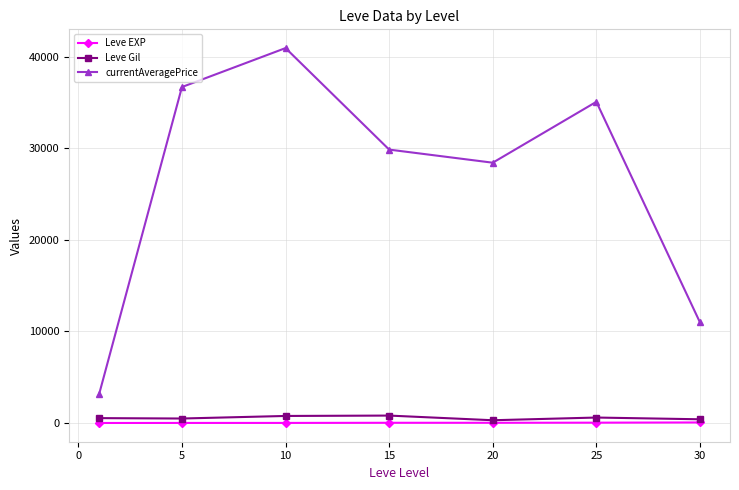

True or false: currentAveragePrice and Leve EXP intersect in this chart.

False